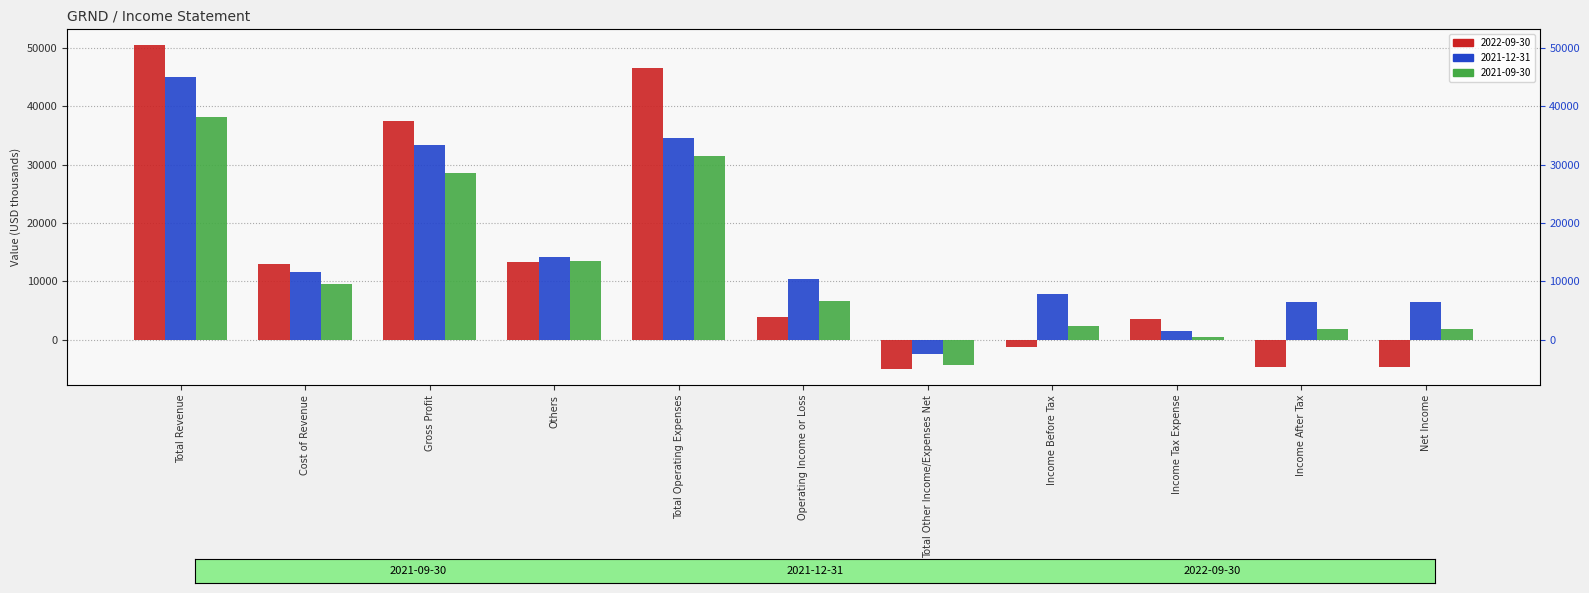

At which category does the chart reach its peak across all series?

Total Revenue